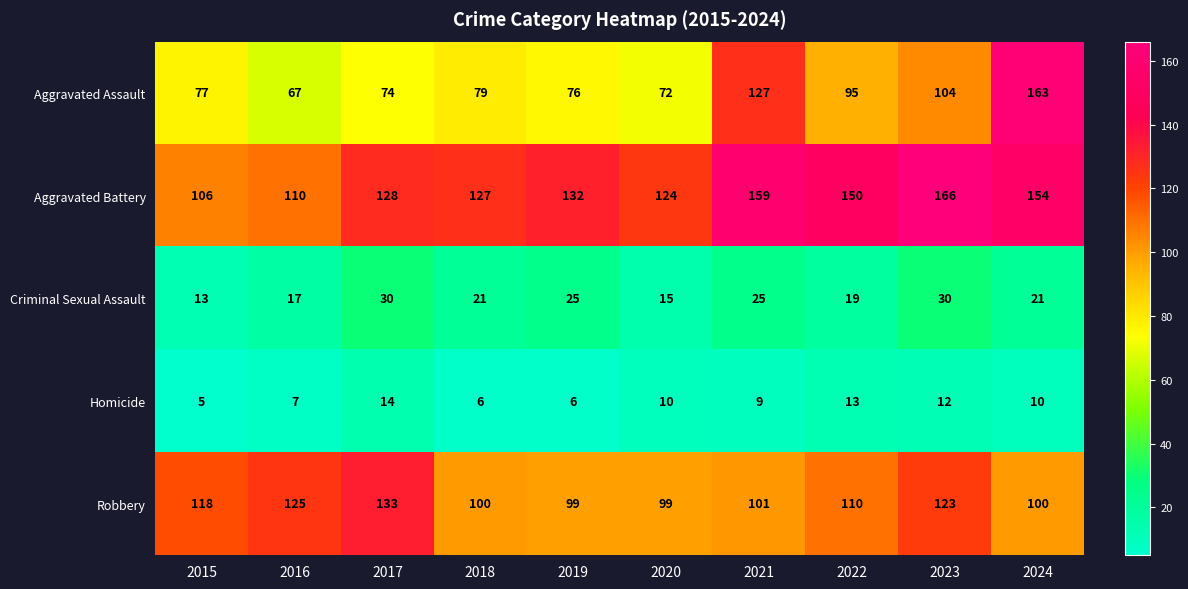

What is the sum of the Homicide values at 2022 and 2018?

19